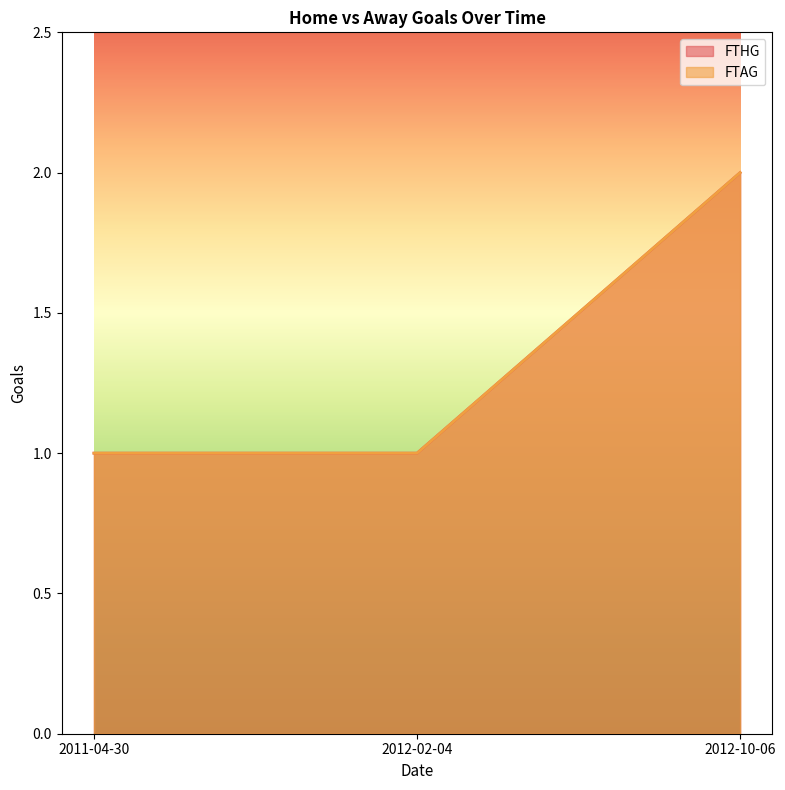

At how many categories does at least one series exceed 1?

1